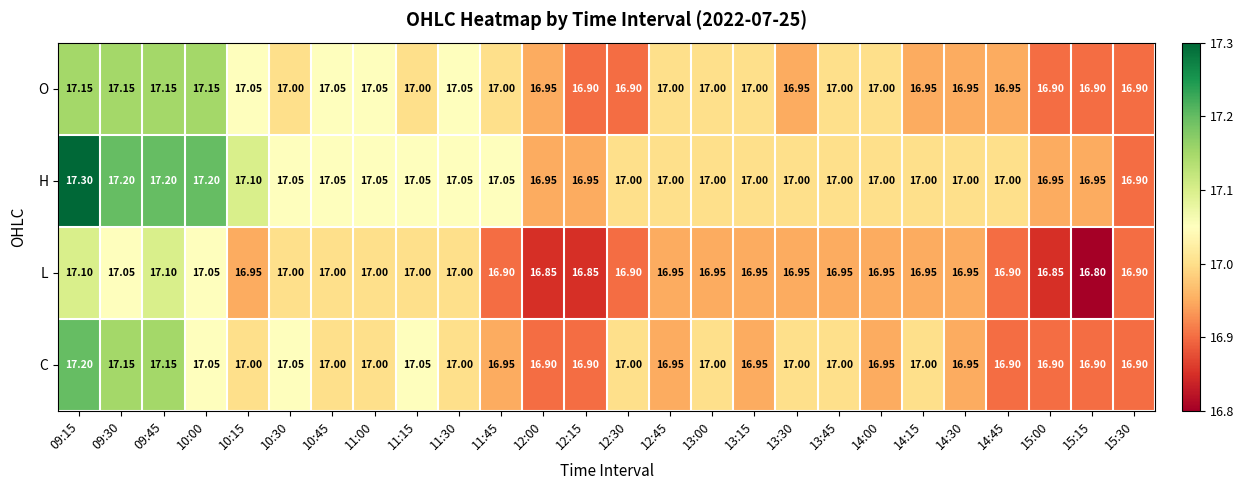

What is the smallest value displayed?

16.8